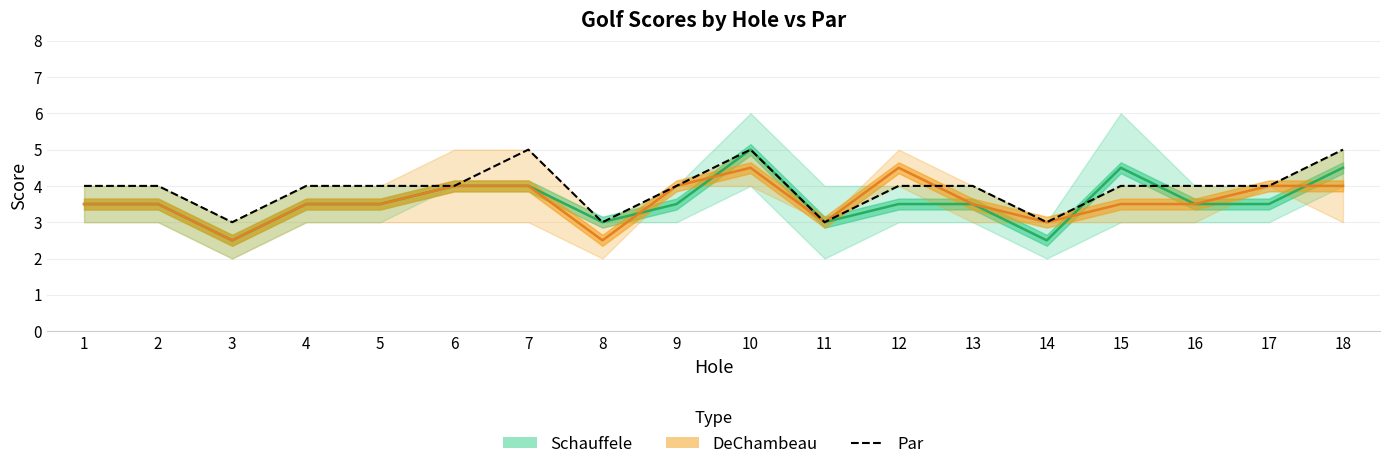

At which label does Par first exceed 4?

7